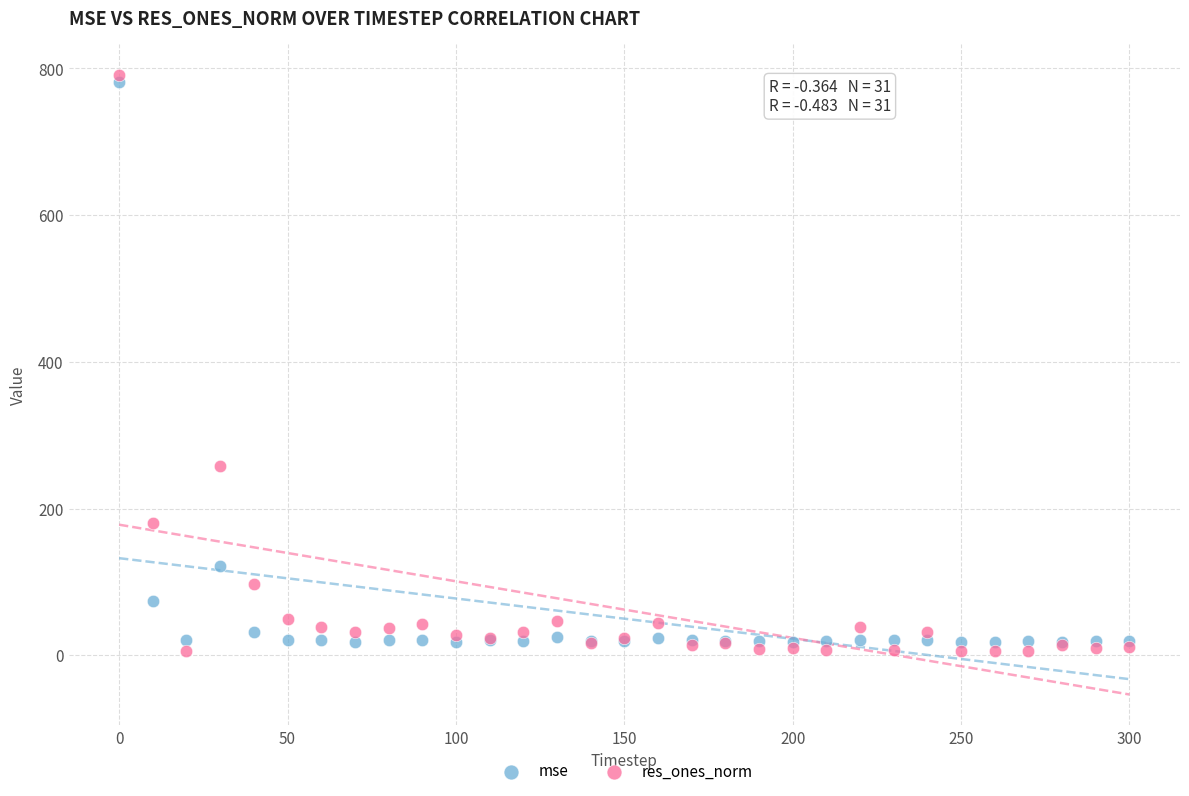

What are all the series names shown in the legend?

mse, res_ones_norm